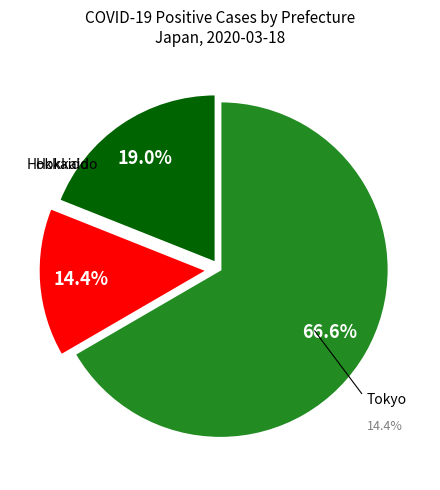

Do Kochi and Hyogo together represent more than half of the pie?

No